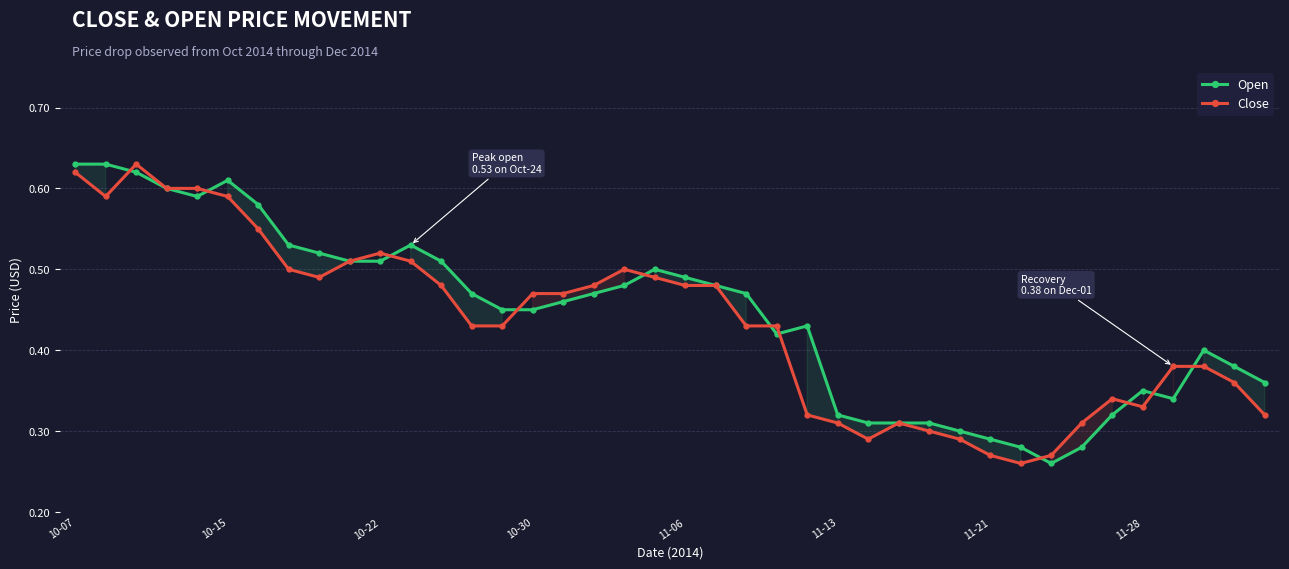

At how many categories does at least one series exceed 0?

40